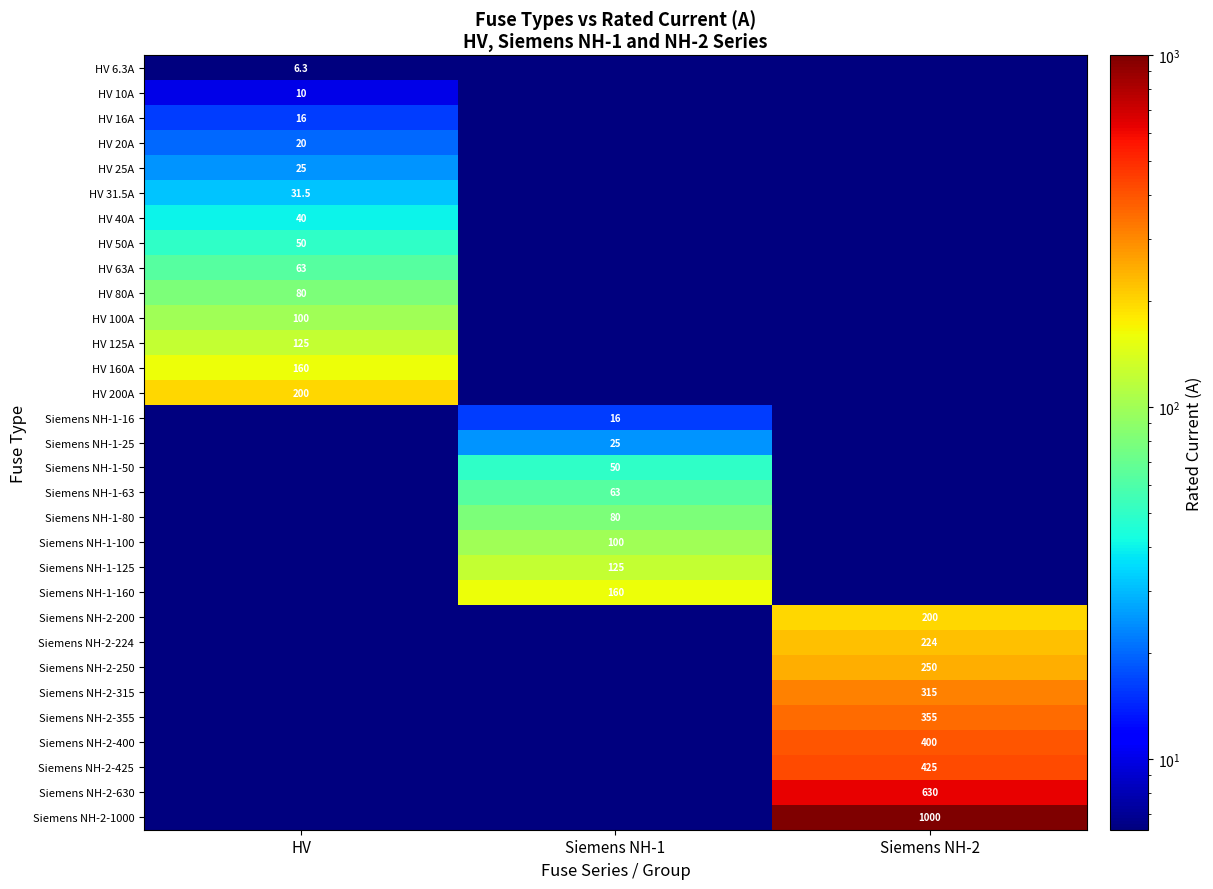

True or false: Siemens NH-1-125 has a value of 125.0 at Siemens NH-1.

True